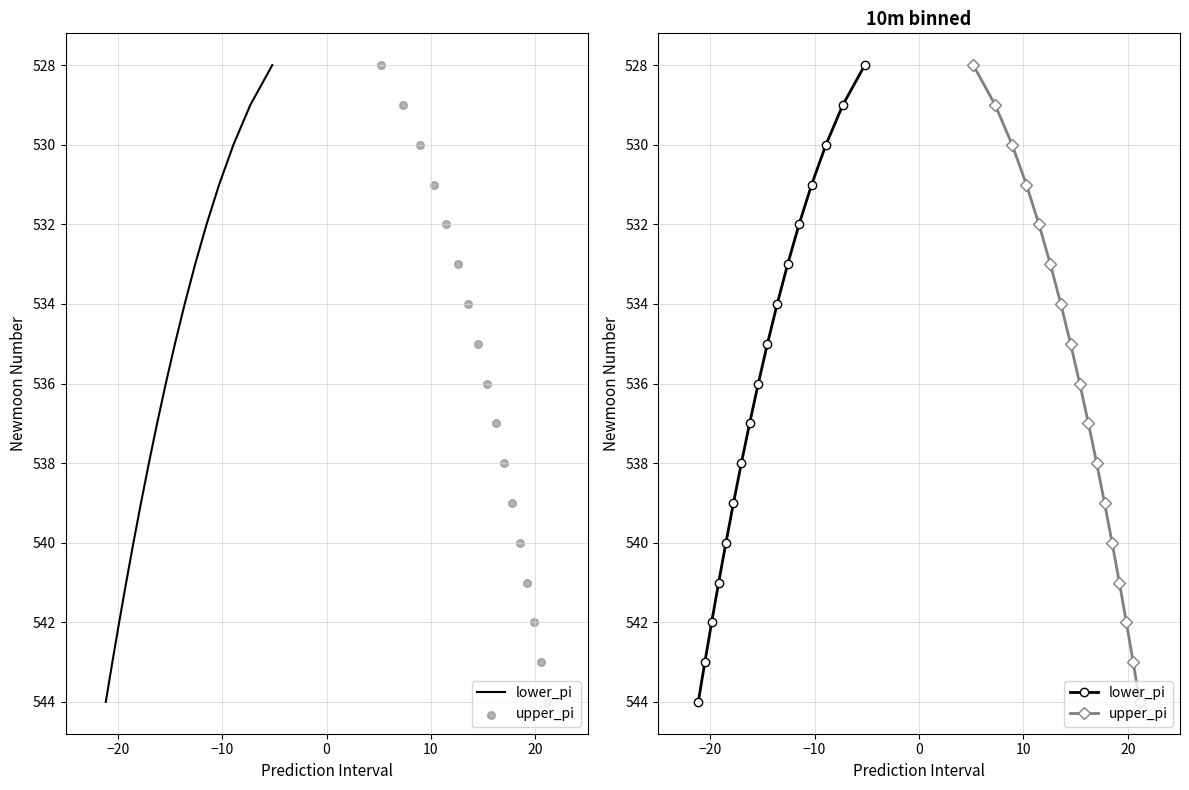

Which series contains the highest Y value?

lower_pi